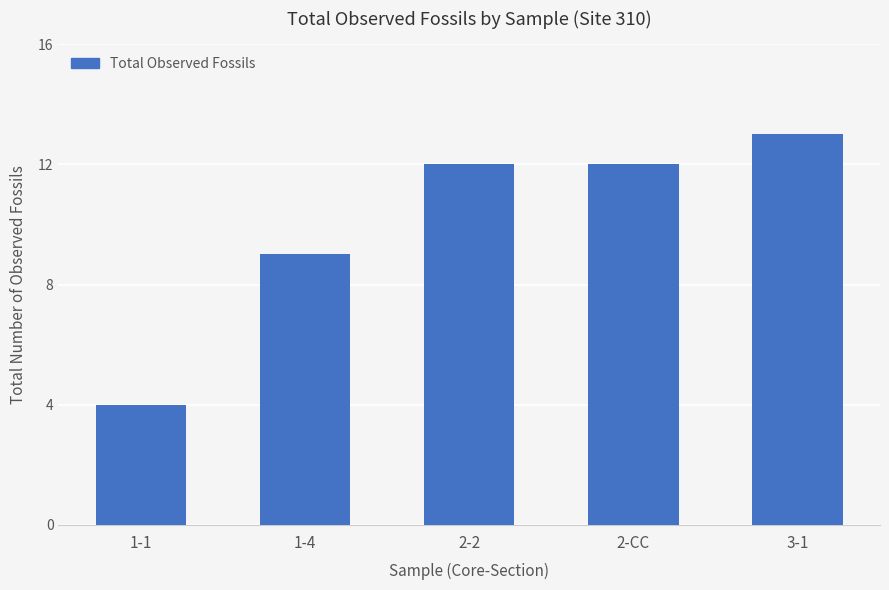

Are the bars horizontal?

No